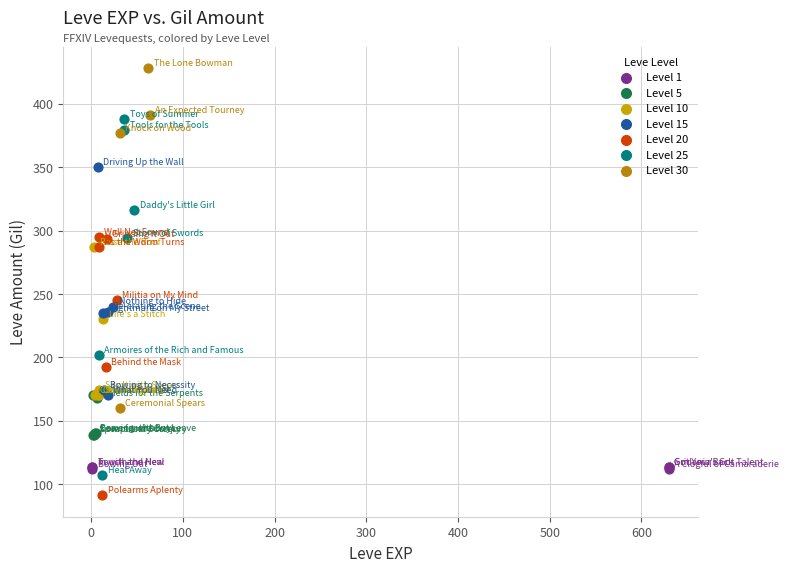

Which series reaches the maximum Y coordinate?

Level 30